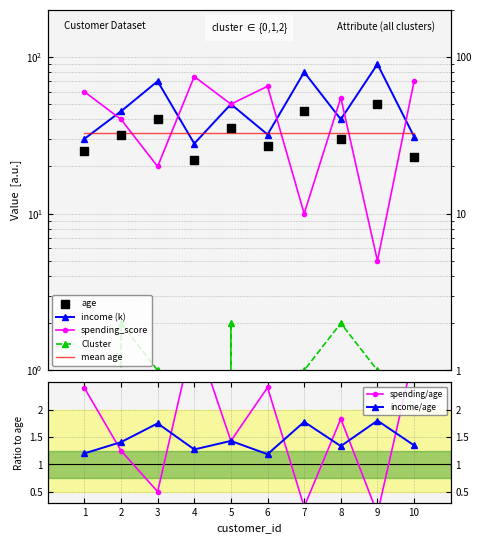

Is the value of income_scaled at 2 greater than the value of Cluster at 10?

Yes